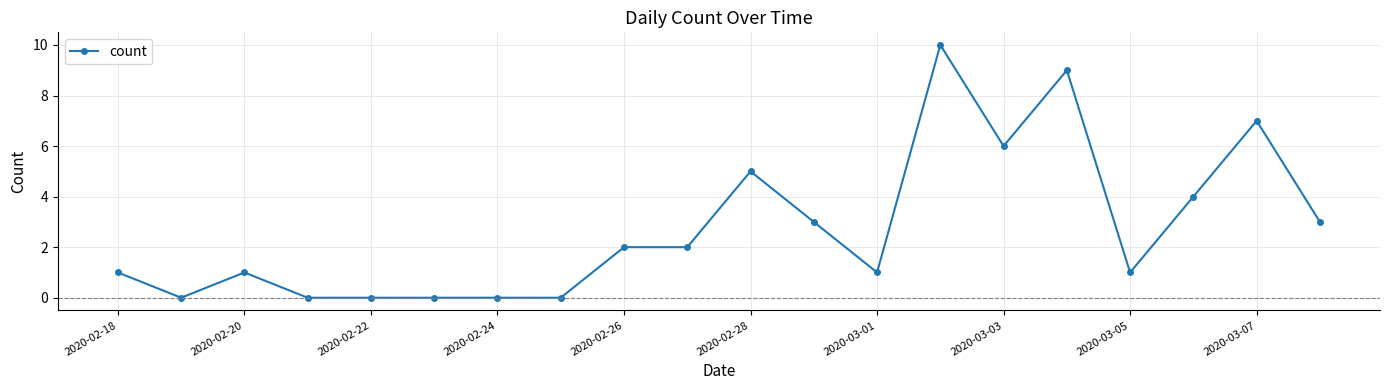

What is the value of the 15th point from the left?

6